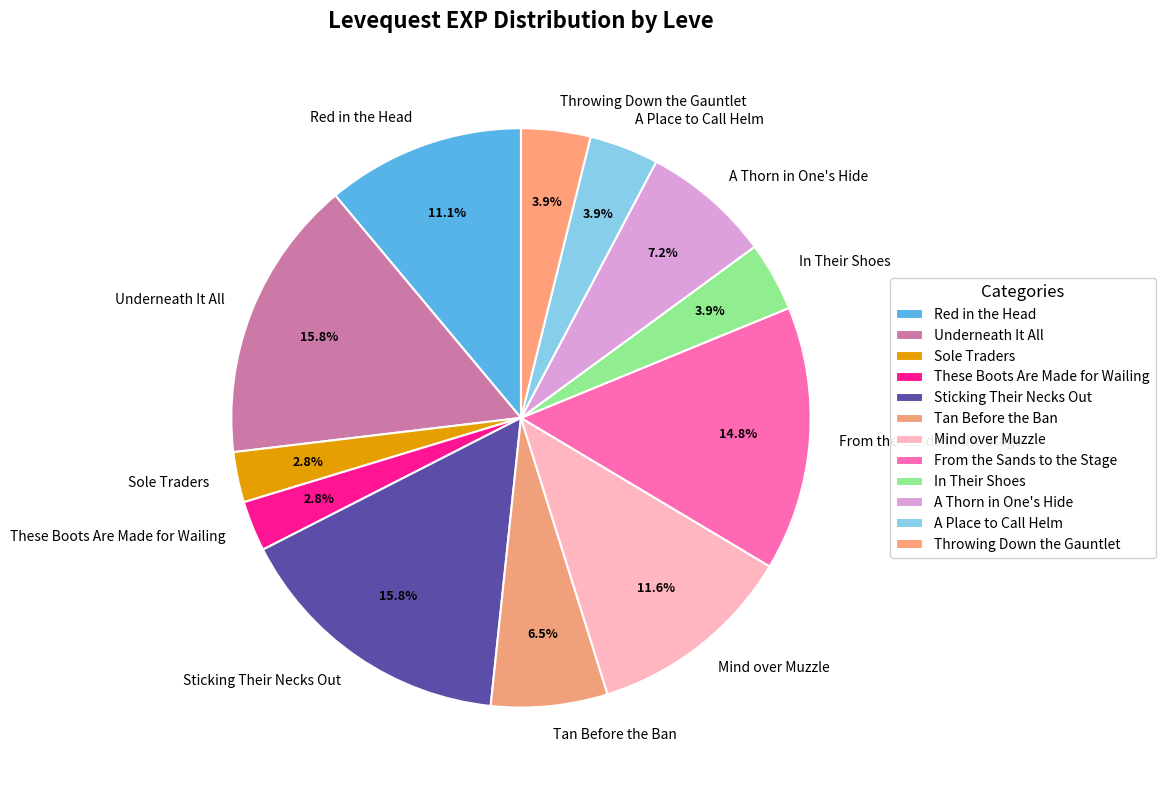

Count the number of slices in the pie.

12